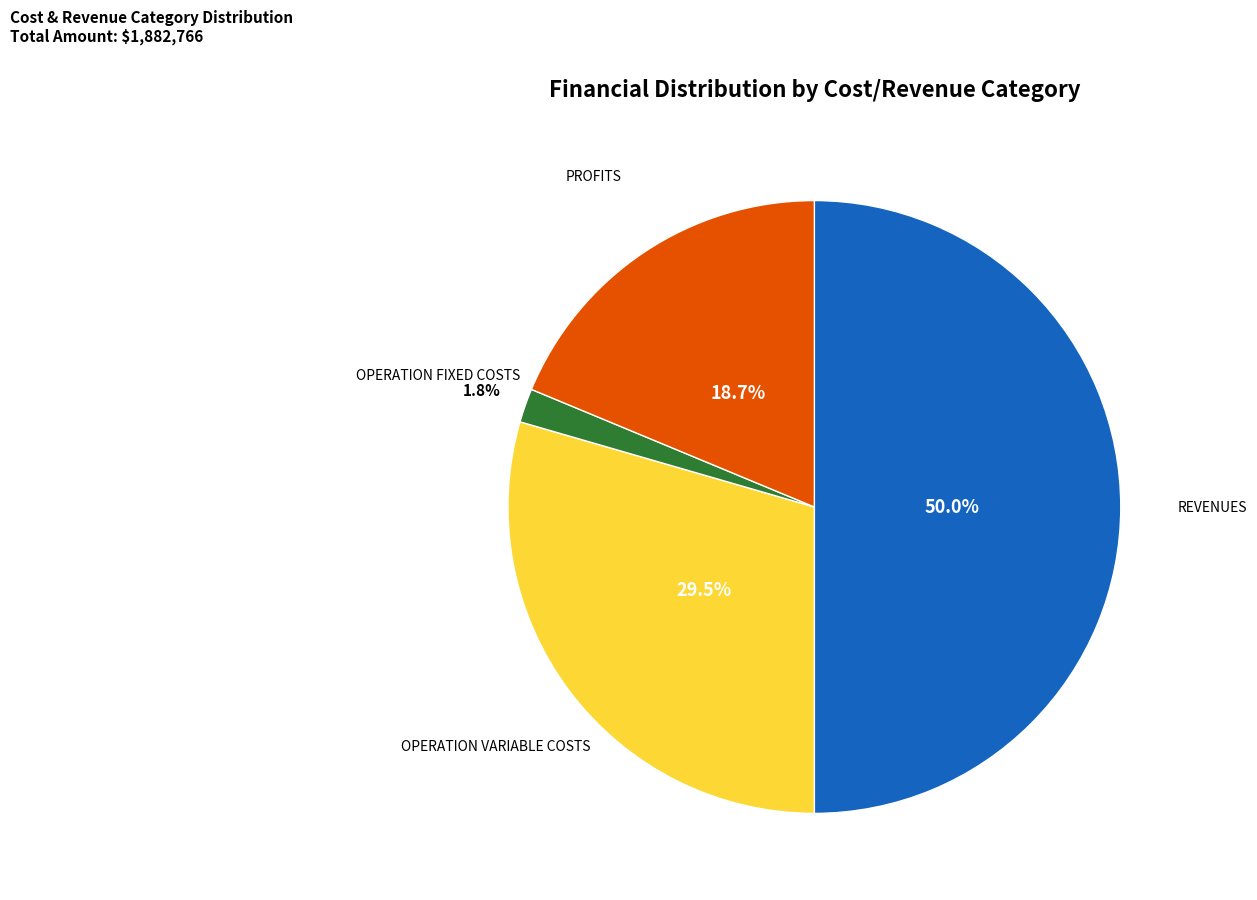

How many slices are in this pie chart?

4